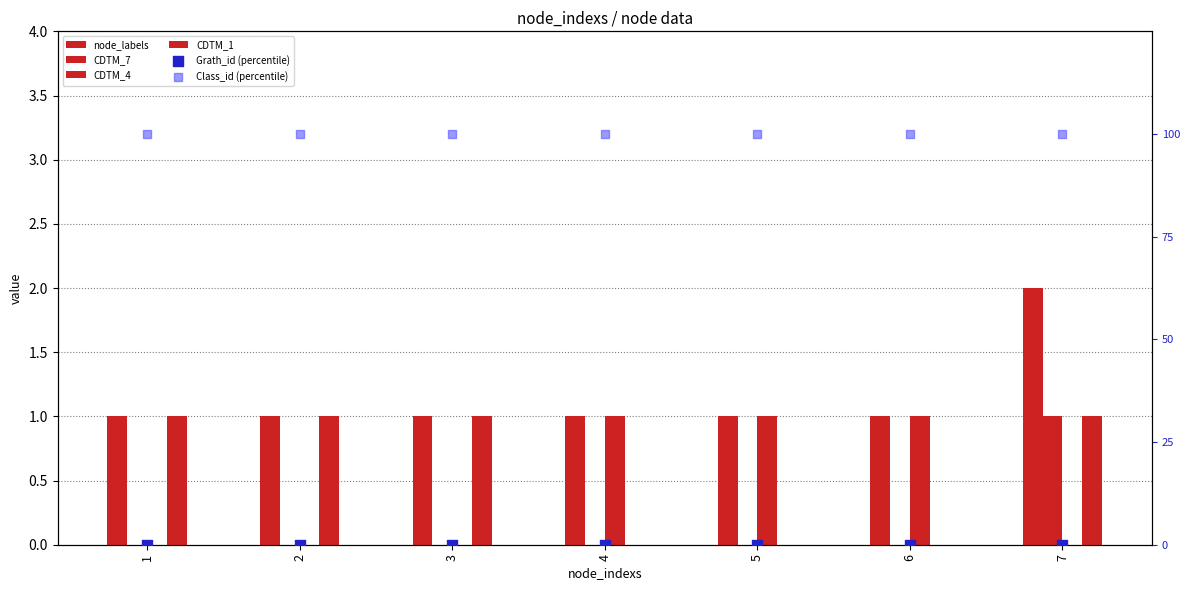

At how many categories does at least one series exceed 8?

7